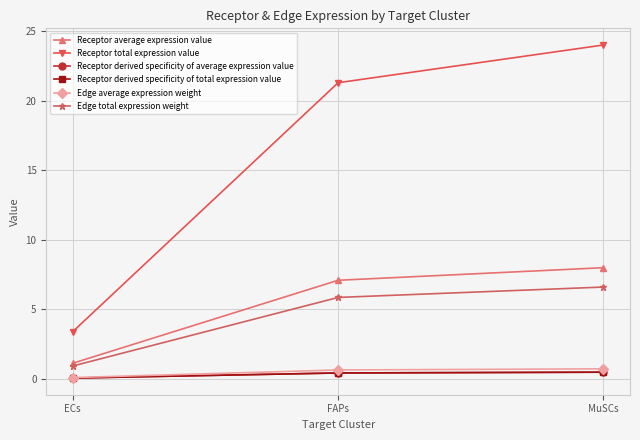

Is this an area chart (filled region under the line)?

No